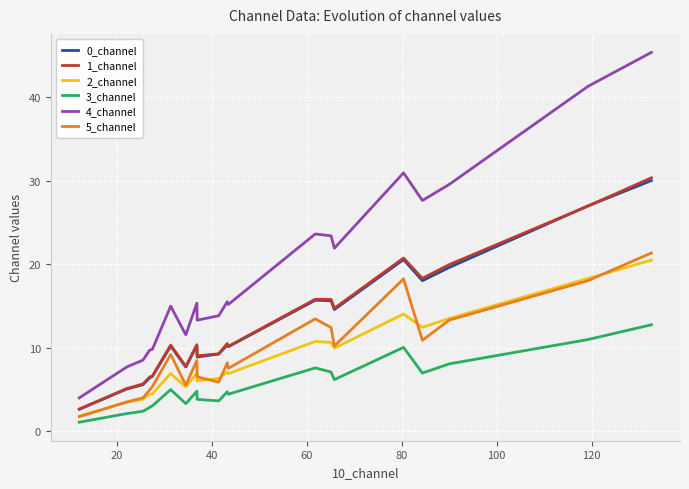

What is the minimum value for 5_channel?

1.7